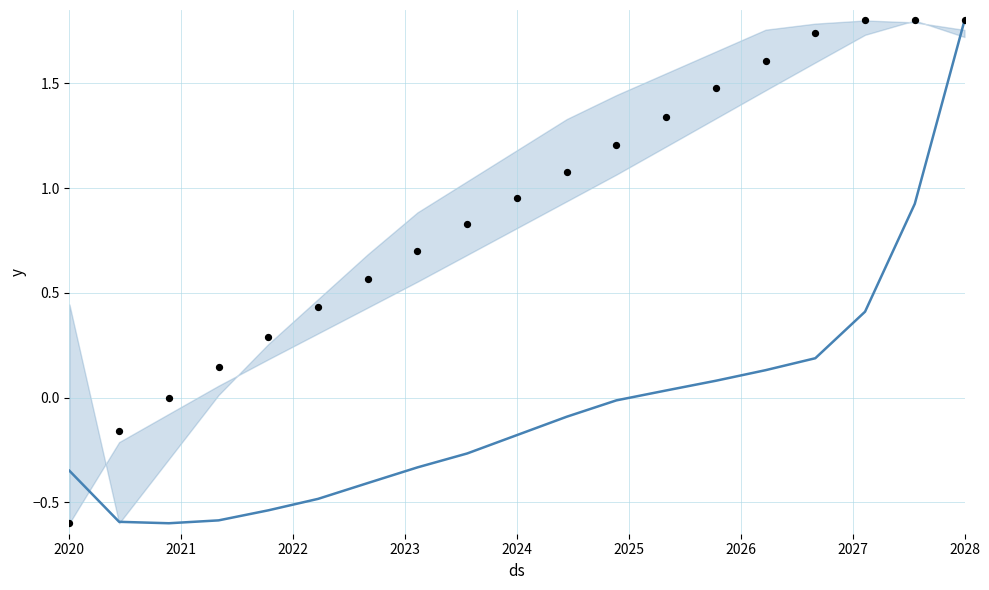

Which series reaches the minimum Y coordinate?

mean